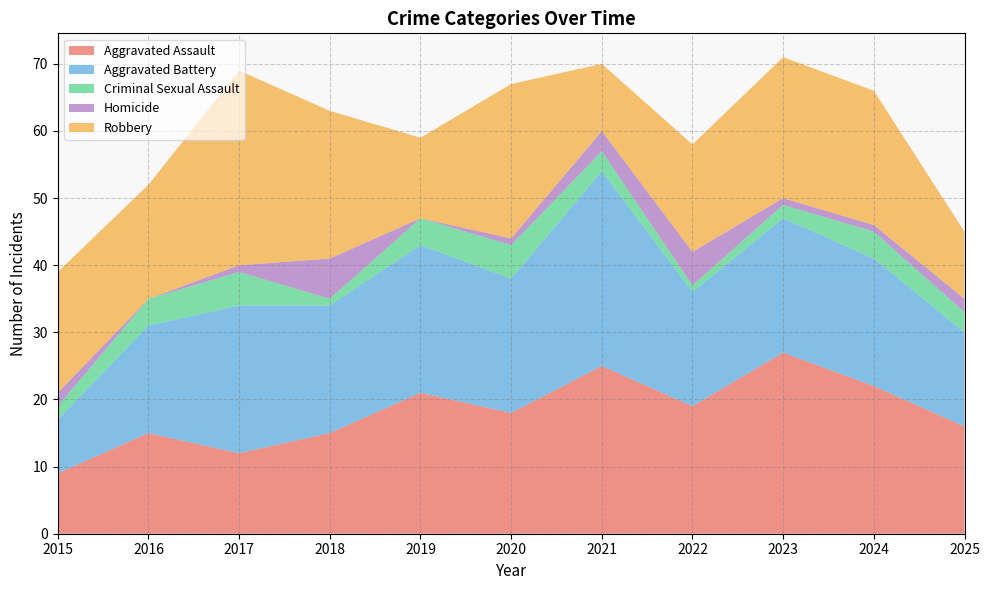

Reading left to right, what are all the values shown in this chart?

Aggravated Assault: 2015=9	2016=15	2017=12	2018=15	2019=21	2020=18	2021=25	2022=19	2023=27	2024=22	2025=16
Aggravated Battery: 2015=8	2016=16	2017=22	2018=19	2019=22	2020=20	2021=29	2022=17	2023=20	2024=19	2025=14
Criminal Sexual Assault: 2015=2	2016=4	2017=5	2018=1	2019=4	2020=5	2021=3	2022=1	2023=2	2024=4	2025=3
Homicide: 2015=2	2016=0	2017=1	2018=6	2019=0	2020=1	2021=3	2022=5	2023=1	2024=1	2025=2
Robbery: 2015=18	2016=17	2017=29	2018=22	2019=12	2020=23	2021=10	2022=16	2023=21	2024=20	2025=10